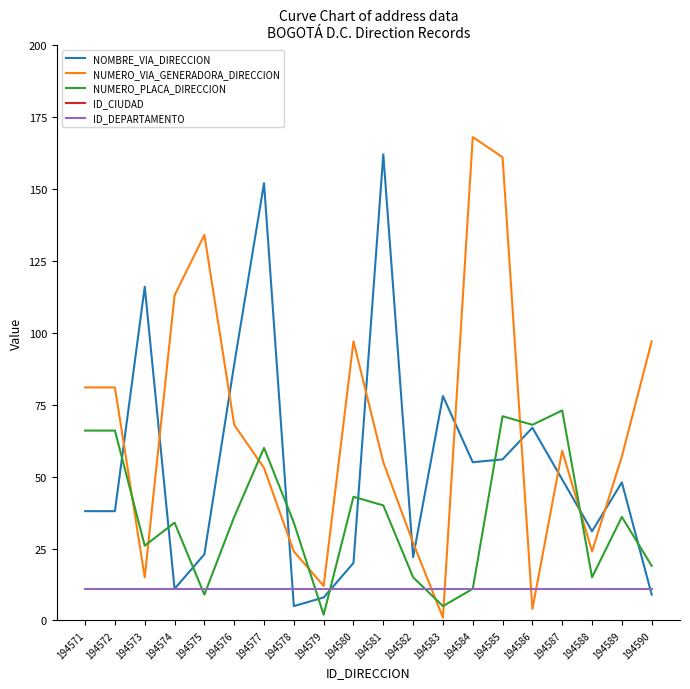

How many intersections are there between NUMERO_VIA_GENERADORA_DIRECCION and NUMERO_PLACA_DIRECCION?

8